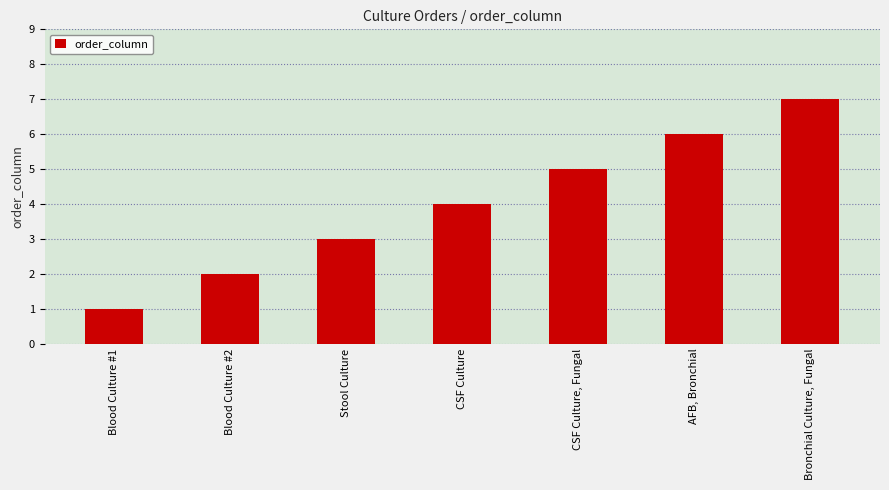

What is the difference between the second highest and minimum values?

5